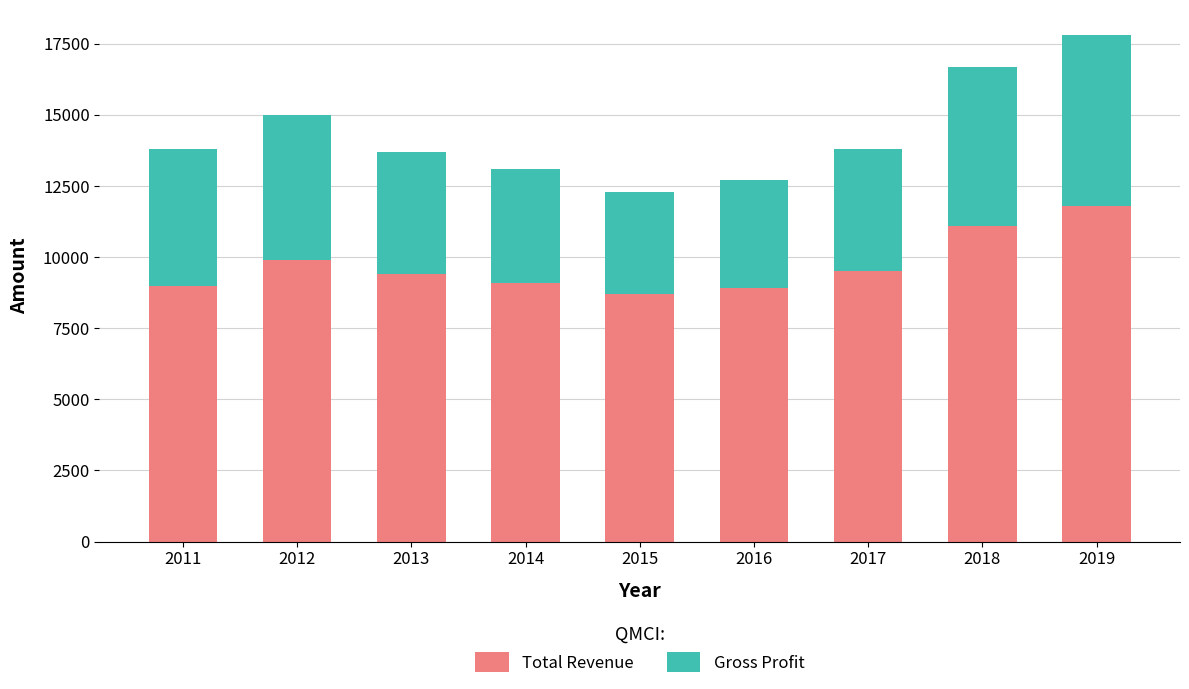

What is the difference between the maximum and minimum values in the Total Revenue series?

3100